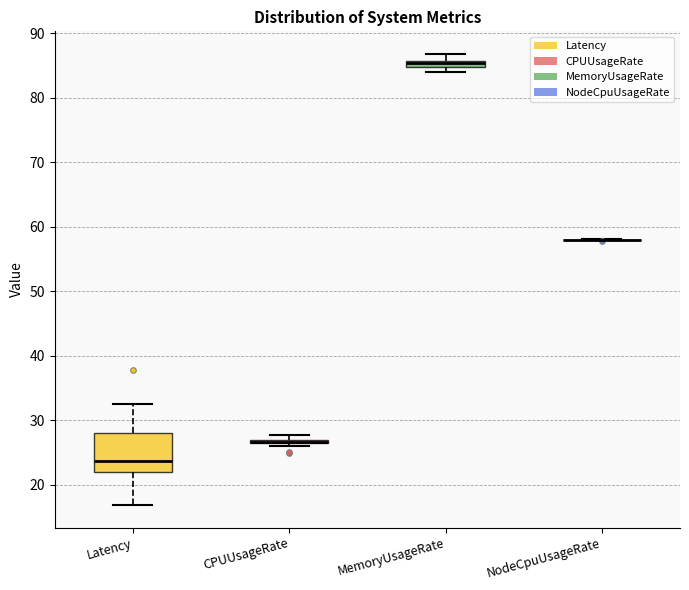

Comparing the boxes themselves (not the whiskers), which one is the tallest?

Latency